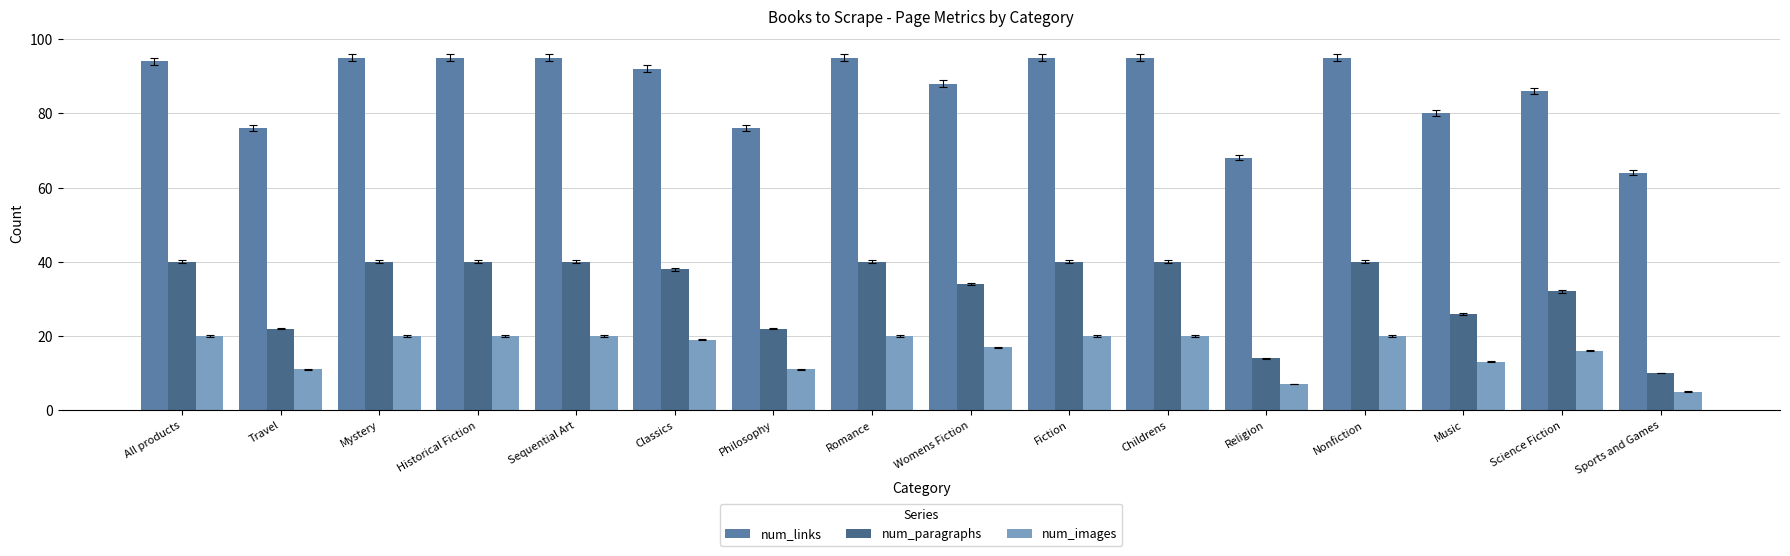

What is the difference between the highest and lowest values at Travel?

65